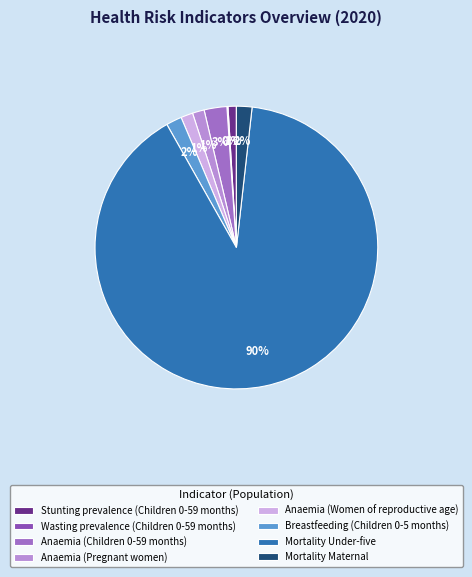

To the nearest percent, what portion does Mortality Under-five represent?

90%